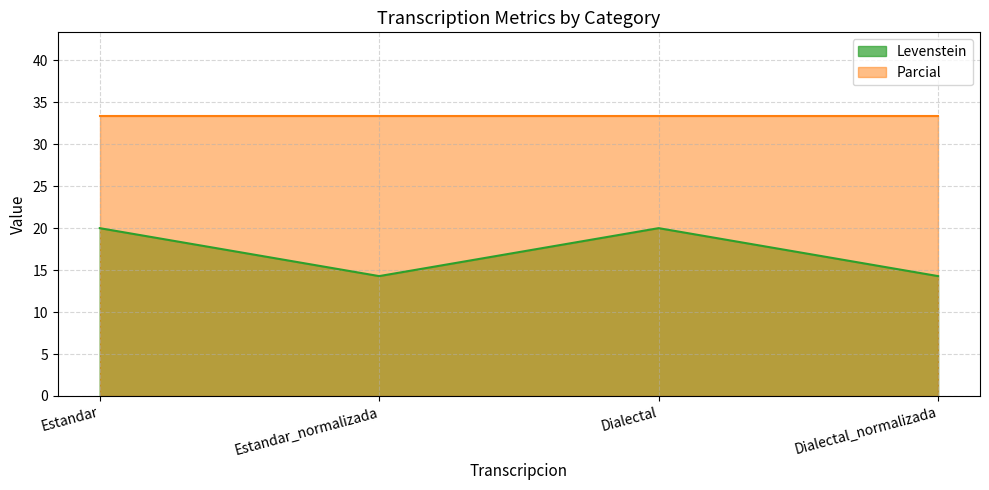

Where is the data nearest to the value 17?

Estandar_normalizada